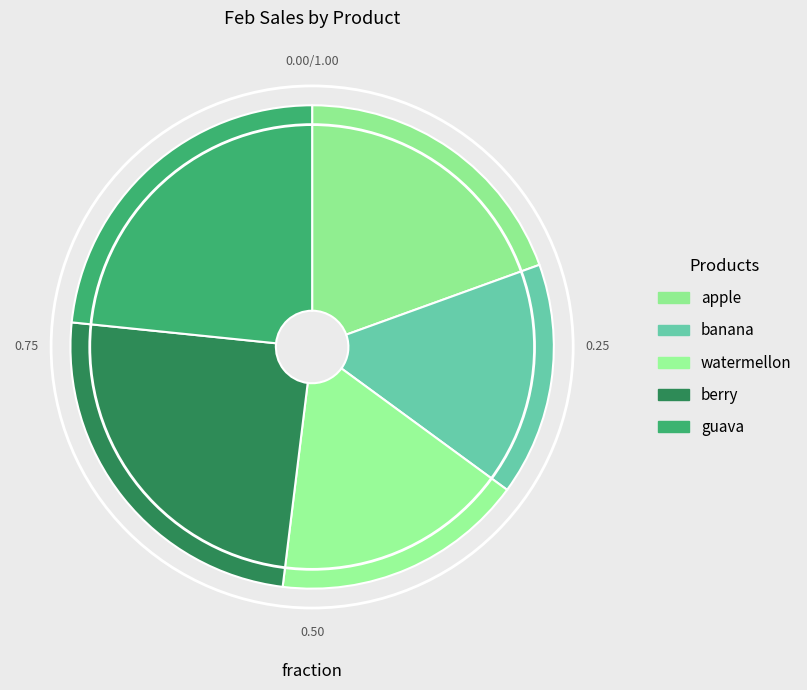

To the nearest percent, what is the difference between the largest and smallest slice percentages?

9%